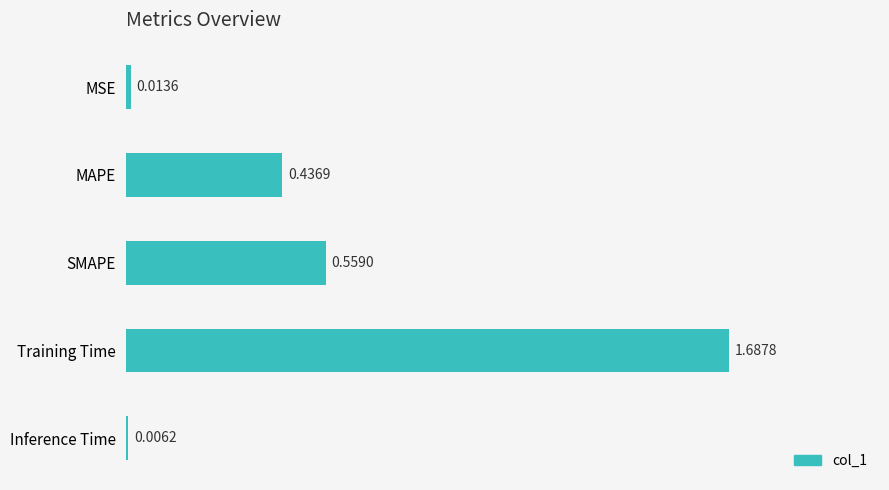

Where is the data nearest to the value 0?

Inference Time